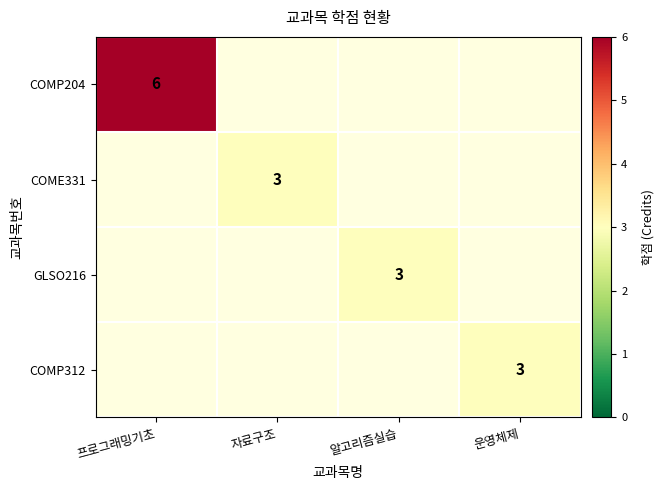

The COMP204 series shows 8 at 프로그래밍기초. True or false?

False